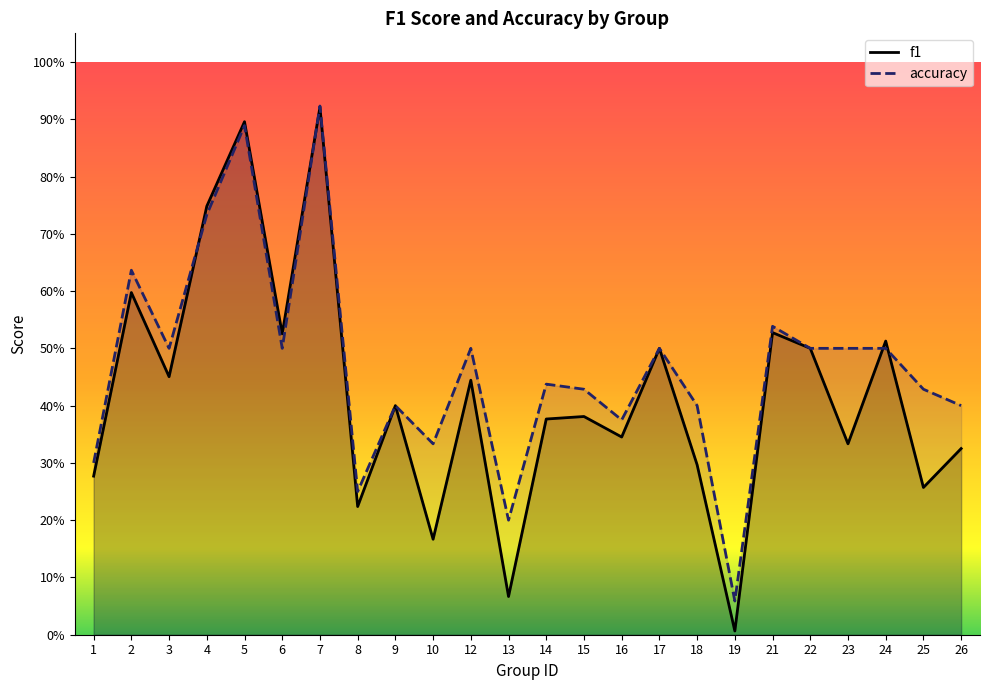

In accuracy, how many points are lower than both neighbors (excluding endpoints)?

7